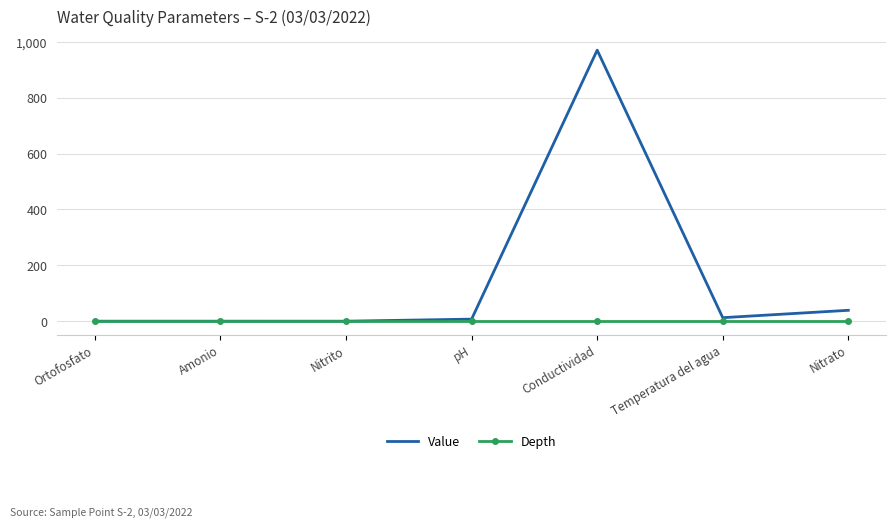

Which series has the widest spread of values?

Value